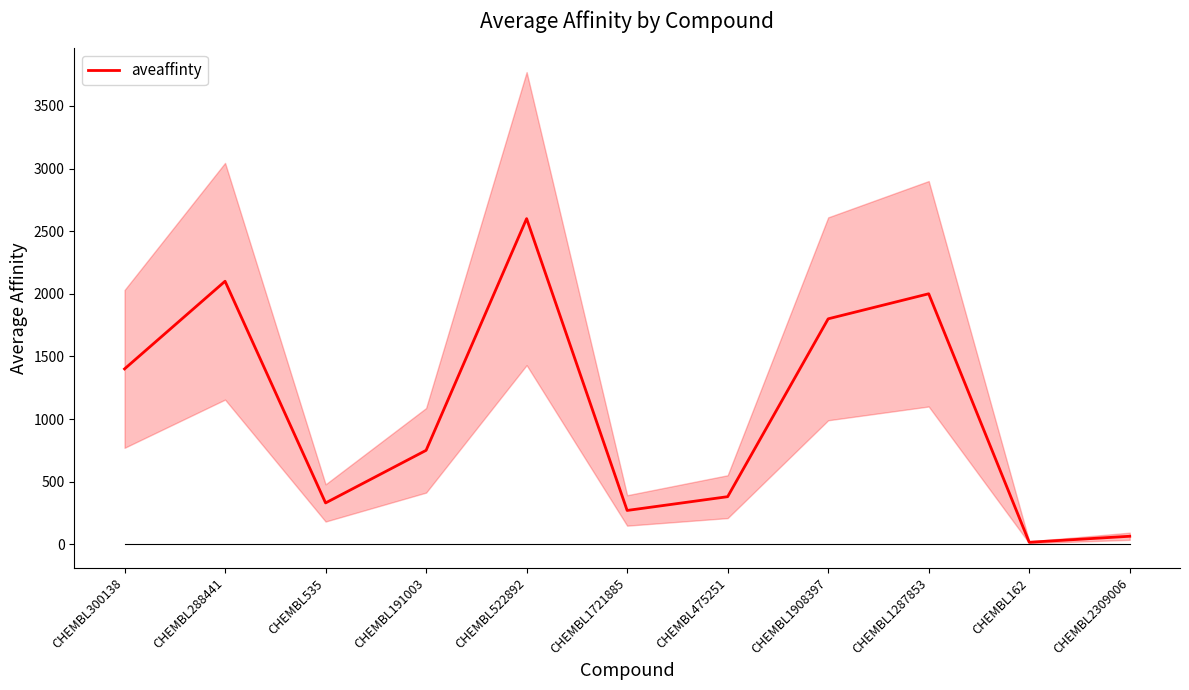

Reading left to right, what are all the values shown in this chart?

CHEMBL300138=1400	CHEMBL288441=2100	CHEMBL535=330	CHEMBL191003=750	CHEMBL522892=2600	CHEMBL1721885=270	CHEMBL475251=380	CHEMBL1908397=1800	CHEMBL1287853=2000	CHEMBL162=16	CHEMBL2309006=64